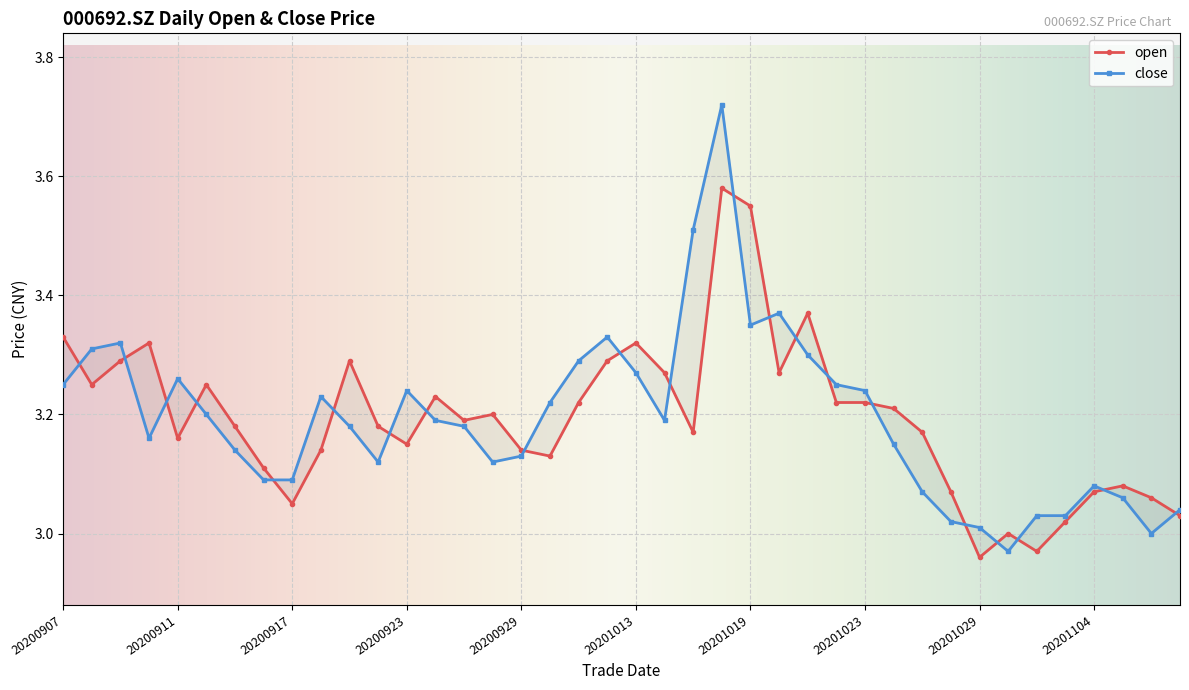

Is this an area chart (filled region under the line)?

No